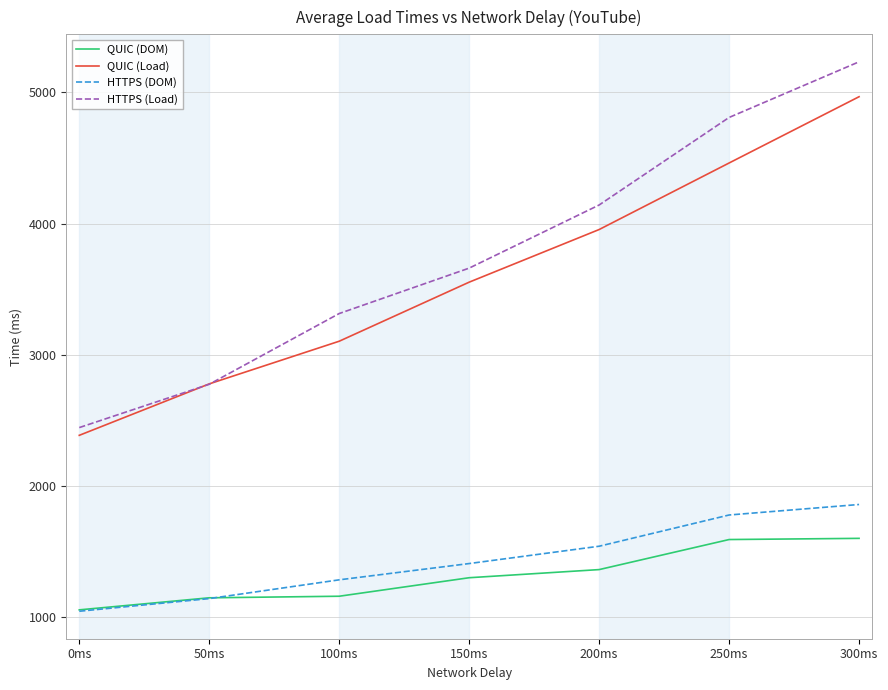

What is the greatest value displayed?

5233.0